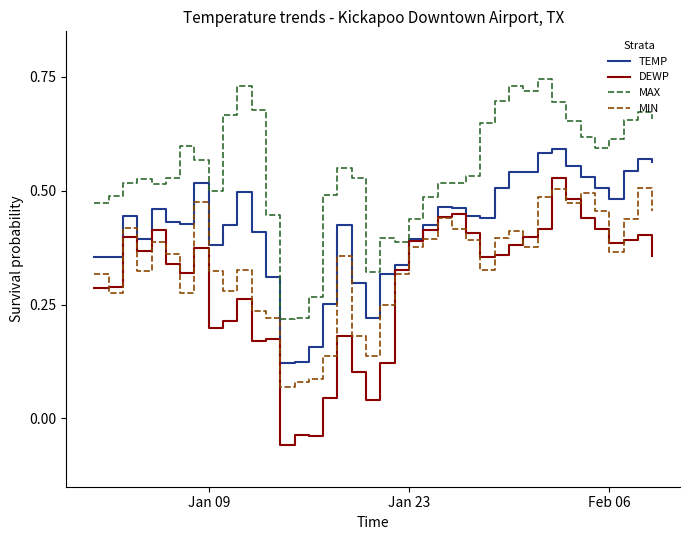

What is the difference between the maximum and minimum values in the MAX series?

52.6